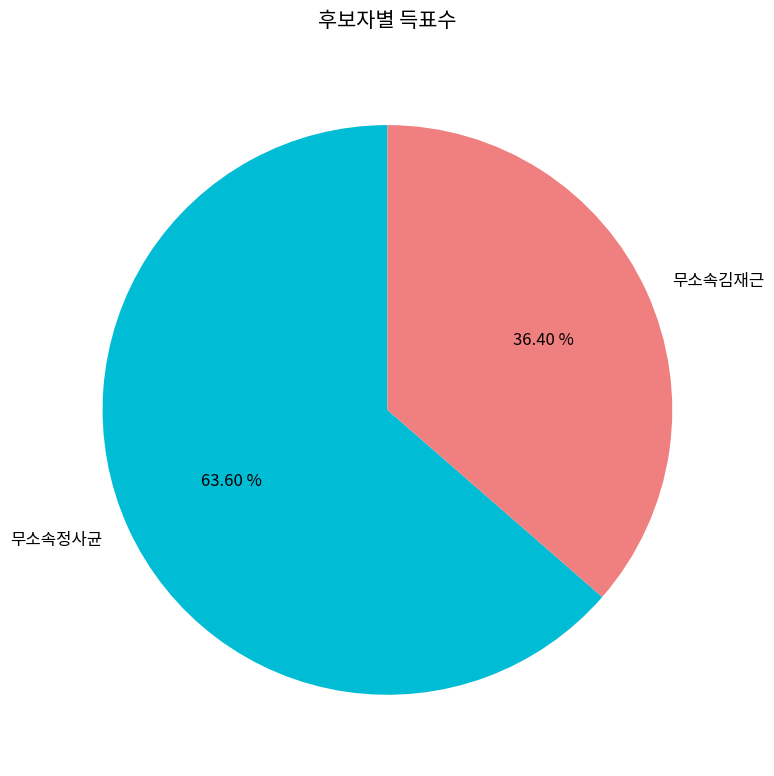

To the nearest percent, what is the difference between the largest and smallest slice percentages?

27%